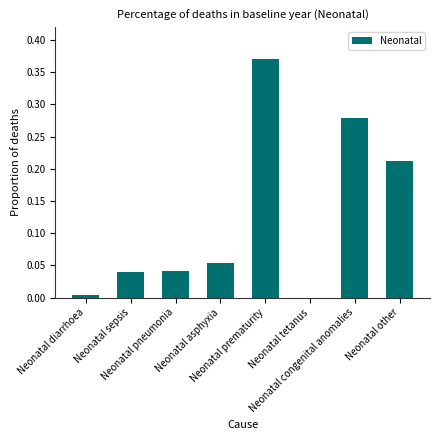

What is the difference between the maximum and minimum values?

0.4